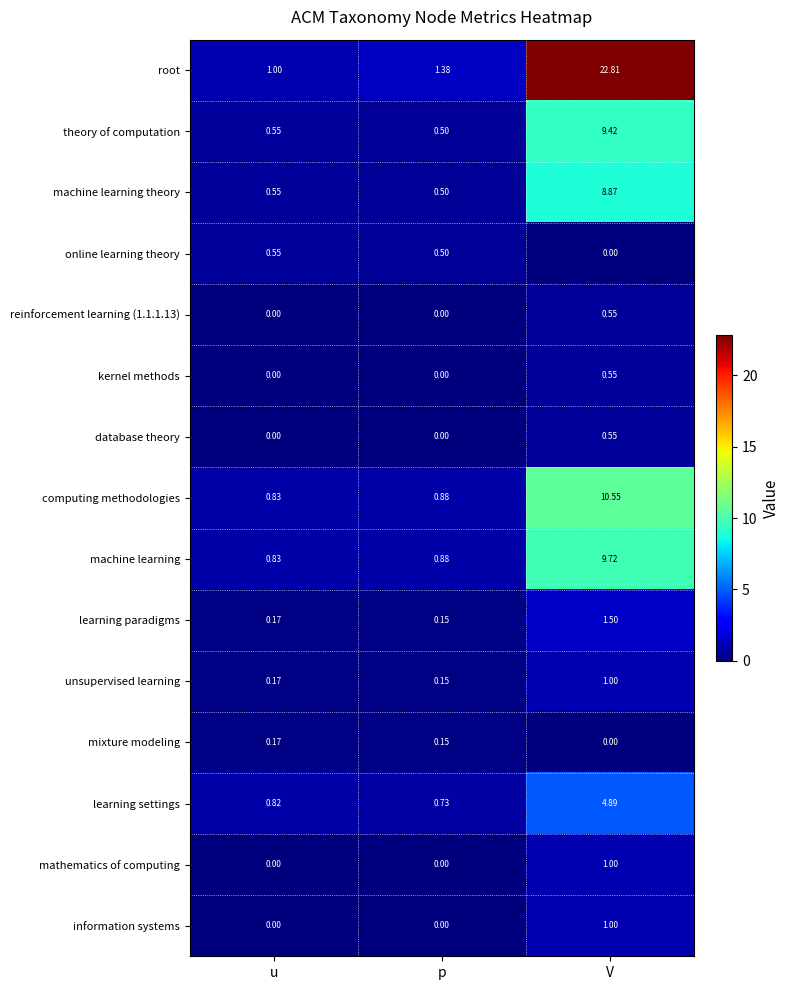

How many categories are shown in the chart?

3